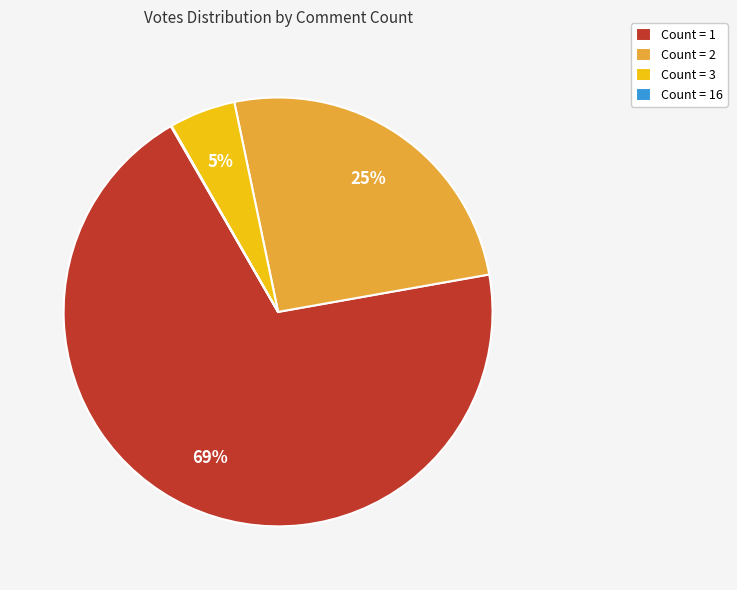

What is the ratio of the value at Count = 2 to the value at Count = 1?

0.4